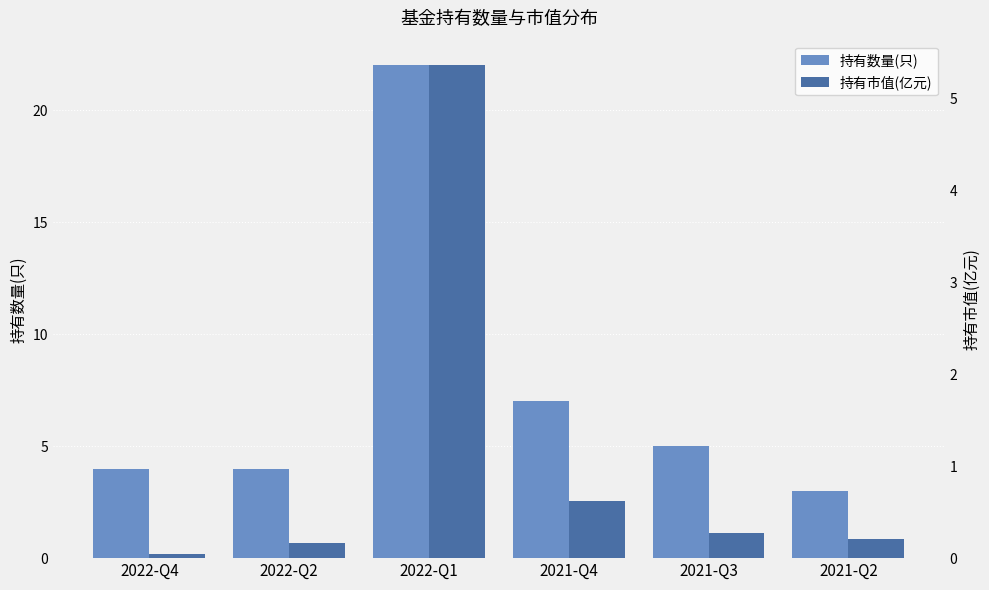

At which category is the sum across all series the highest?

2022-Q1